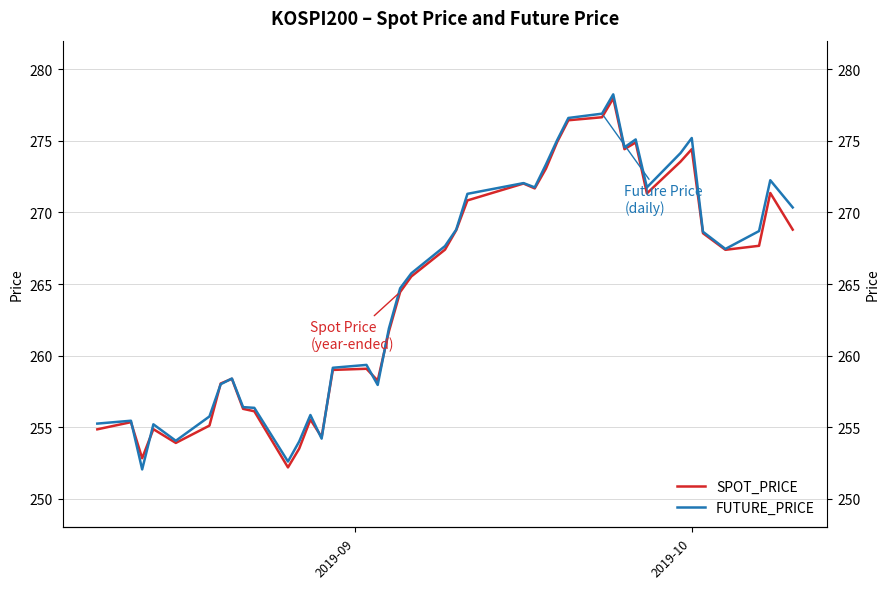

Reading right to left, list all the values displayed in this chart.

SPOT_PRICE: 268.8	271.4	267.7	267.4	268.6	274.4	273.6	271.3	274.9	274.4	278.0	276.6	276.4	274.9	273.1	271.7	272.0	270.8	268.8	267.4	265.5	264.4	261.7	258.2	259.1	259.0	254.3	255.5	253.5	252.2	256.1	256.3	258.4	258.1	255.1	253.9	254.9	252.8	255.3	254.8
FUTURE_PRICE: 270.4	272.2	268.7	267.4	268.6	275.2	274.1	271.8	275.1	274.6	278.2	276.9	276.6	275.1	273.4	271.8	272.1	271.3	268.8	267.6	265.8	264.7	261.9	257.9	259.4	259.1	254.2	255.8	254.0	252.6	256.4	256.4	258.4	258.0	255.8	254.1	255.2	252.1	255.4	255.2